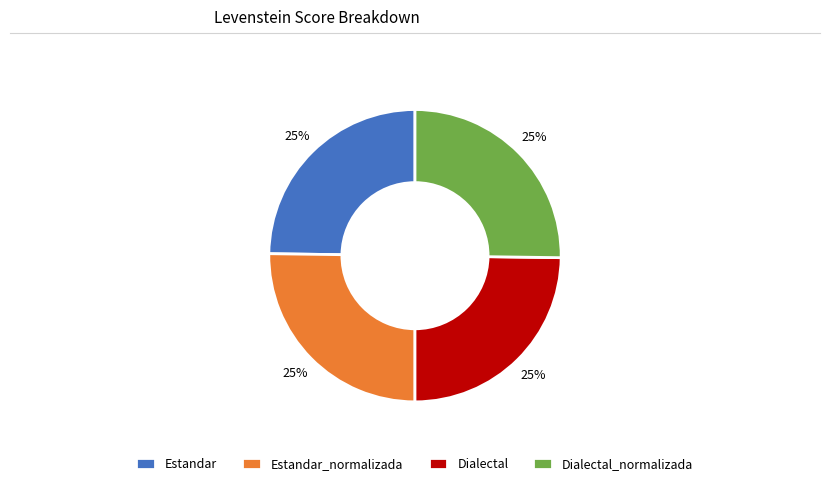

Is there any slice that represents more than half of the pie?

No